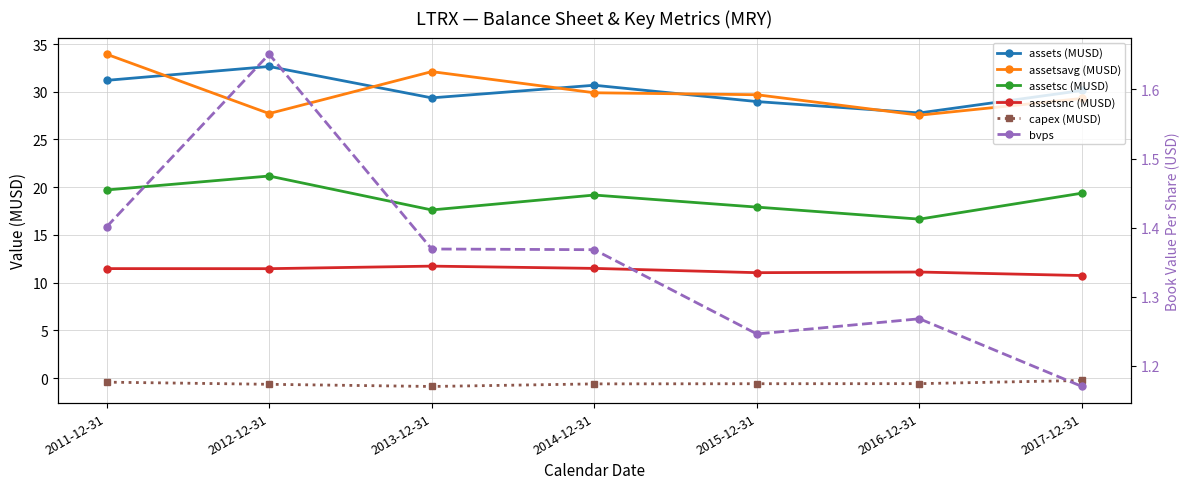

What is the label of the 3rd point from the right?

2015-12-31